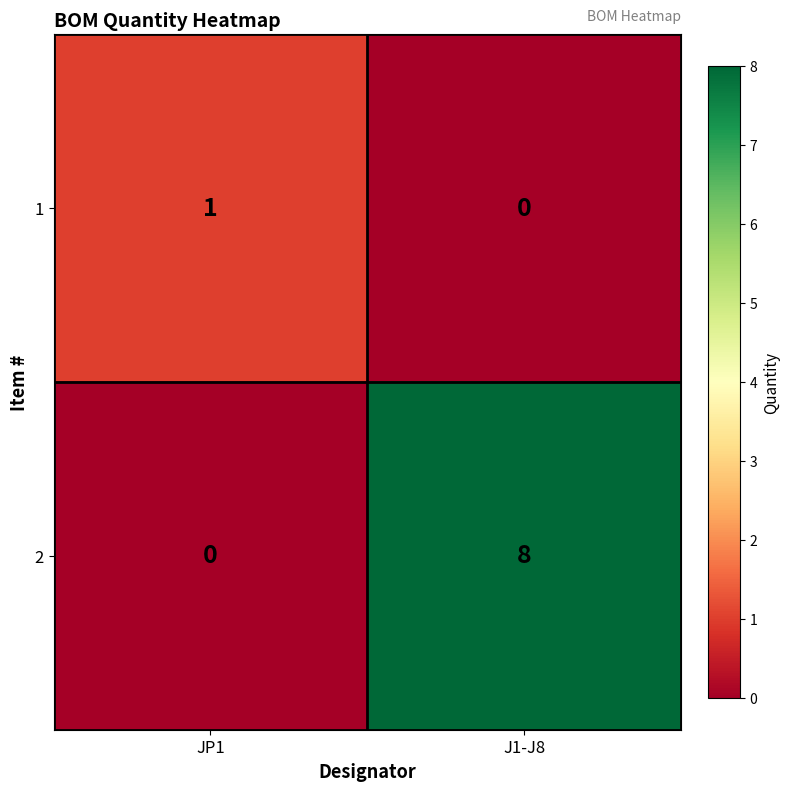

At which label is 1 closest to 0?

J1-J8